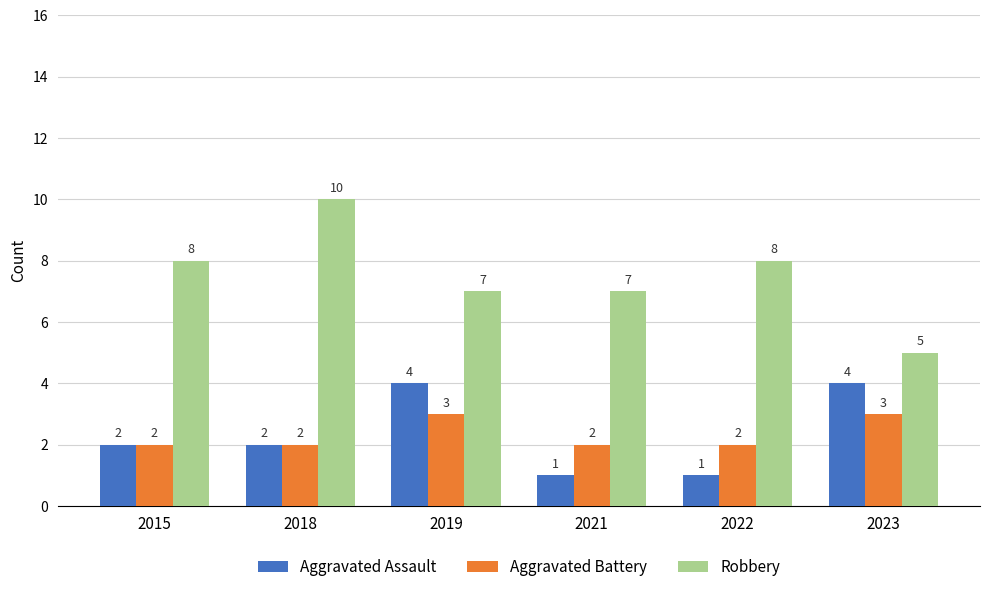

Reading left to right, extract all data points from this chart.

Aggravated Assault: 2	2	4	1	1	4
Aggravated Battery: 2	2	3	2	2	3
Robbery: 8	10	7	7	8	5